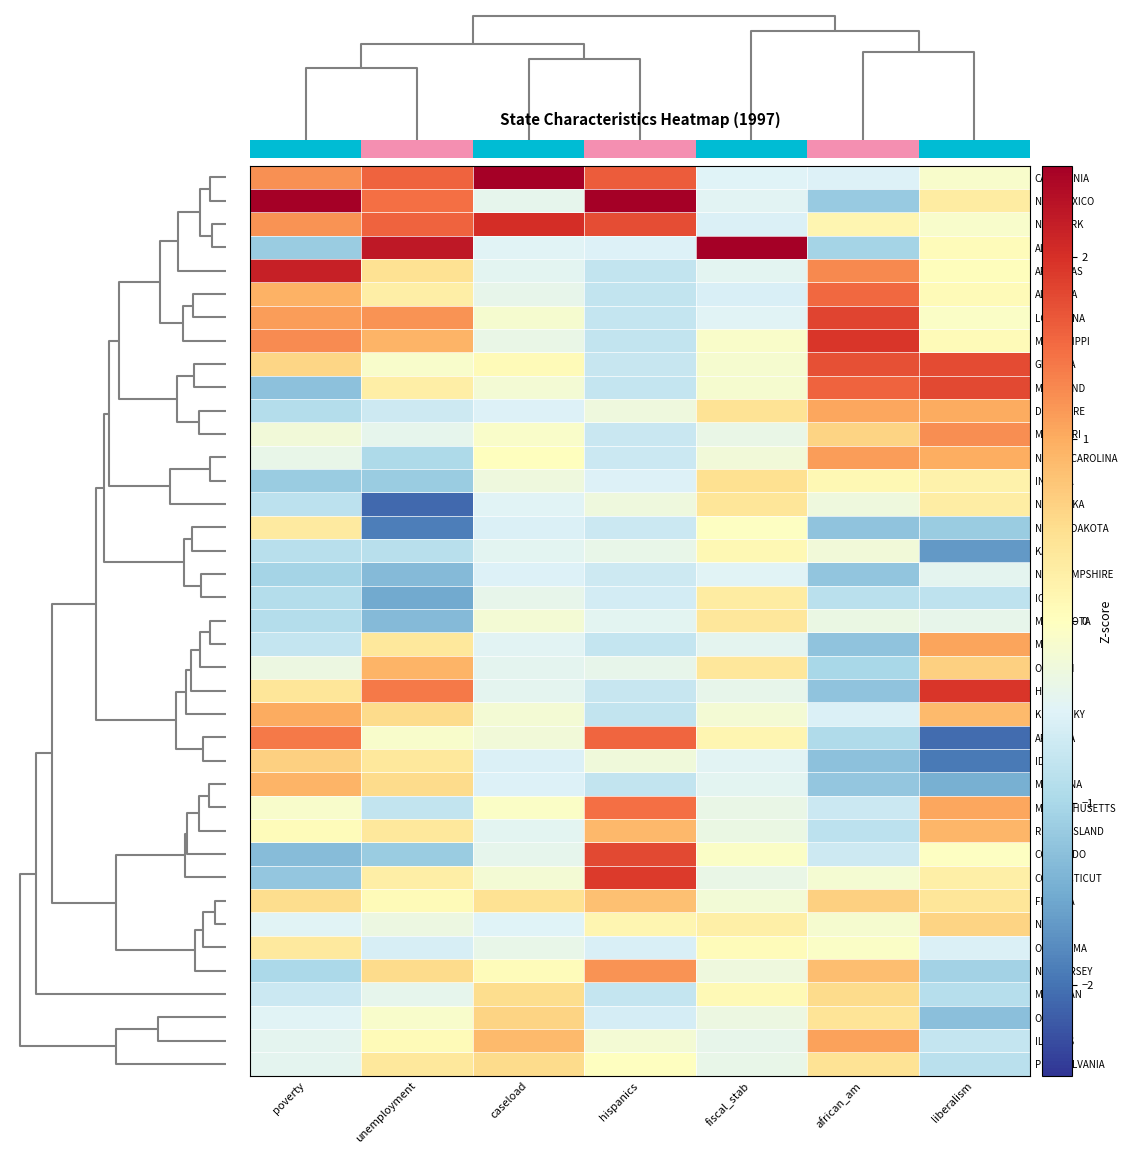

Reading left to right, transcribe all the data shown in this chart.

CALIFORNIA: poverty=1.2	unemployment=1.6	caseload=5.3	hispanics=1.6	fiscal_stab=-0.5	african_am=-0.5	liberalism=-0.1
NEW MEXICO: poverty=2.6	unemployment=1.5	caseload=-0.4	hispanics=2.9	fiscal_stab=-0.5	african_am=-1.2	liberalism=0.3
NEW YORK: poverty=1.2	unemployment=1.6	caseload=2.0	hispanics=1.8	fiscal_stab=-0.5	african_am=0.2	liberalism=-0.1
ALASKA: poverty=-1.1	unemployment=2.2	caseload=-0.5	hispanics=-0.5	fiscal_stab=5.9	african_am=-1.0	liberalism=0.1
ARKANSAS: poverty=2.2	unemployment=0.5	caseload=-0.4	hispanics=-0.8	fiscal_stab=-0.4	african_am=1.3	liberalism=0.0
ALABAMA: poverty=1.0	unemployment=0.3	caseload=-0.4	hispanics=-0.8	fiscal_stab=-0.6	african_am=1.5	liberalism=0.1
LOUISIANA: poverty=1.1	unemployment=1.2	caseload=-0.1	hispanics=-0.7	fiscal_stab=-0.5	african_am=1.8	liberalism=-0.1
MISSISSIPPI: poverty=1.3	unemployment=0.9	caseload=-0.3	hispanics=-0.8	fiscal_stab=-0.1	african_am=1.9	liberalism=0.1
GEORGIA: poverty=0.6	unemployment=-0.1	caseload=0.1	hispanics=-0.7	fiscal_stab=-0.1	african_am=1.7	liberalism=1.8
MARYLAND: poverty=-1.3	unemployment=0.3	caseload=-0.2	hispanics=-0.8	fiscal_stab=-0.1	african_am=1.6	liberalism=1.8
DELAWARE: poverty=-0.9	unemployment=-0.7	caseload=-0.5	hispanics=-0.3	fiscal_stab=0.4	african_am=1.1	liberalism=1.0
MISSOURI: poverty=-0.2	unemployment=-0.4	caseload=-0.1	hispanics=-0.7	fiscal_stab=-0.3	african_am=0.6	liberalism=1.2
NORTH CAROLINA: poverty=-0.4	unemployment=-1.0	caseload=0.0	hispanics=-0.7	fiscal_stab=-0.2	african_am=1.1	liberalism=1.0
INDIANA: poverty=-1.1	unemployment=-1.1	caseload=-0.3	hispanics=-0.5	fiscal_stab=0.5	african_am=0.1	liberalism=0.2
NEBRASKA: poverty=-0.8	unemployment=-2.1	caseload=-0.5	hispanics=-0.3	fiscal_stab=0.4	african_am=-0.3	liberalism=0.3
NORTH DAKOTA: poverty=0.3	unemployment=-1.9	caseload=-0.5	hispanics=-0.7	fiscal_stab=-0.0	african_am=-1.2	liberalism=-1.1
KANSAS: poverty=-0.9	unemployment=-0.9	caseload=-0.4	hispanics=-0.4	fiscal_stab=0.1	african_am=-0.2	liberalism=-1.7
NEW HAMPSHIRE: poverty=-1.1	unemployment=-1.3	caseload=-0.5	hispanics=-0.7	fiscal_stab=-0.5	african_am=-1.2	liberalism=-0.4
IOWA: poverty=-0.9	unemployment=-1.5	caseload=-0.4	hispanics=-0.6	fiscal_stab=0.3	african_am=-0.9	liberalism=-0.8
MINNESOTA: poverty=-0.9	unemployment=-1.3	caseload=-0.2	hispanics=-0.4	fiscal_stab=0.4	african_am=-0.3	liberalism=-0.4
MAINE: poverty=-0.7	unemployment=0.4	caseload=-0.5	hispanics=-0.7	fiscal_stab=-0.4	african_am=-1.2	liberalism=1.1
OREGON: poverty=-0.3	unemployment=0.9	caseload=-0.4	hispanics=-0.4	fiscal_stab=0.4	african_am=-1.0	liberalism=0.7
HAWAII: poverty=0.4	unemployment=1.4	caseload=-0.4	hispanics=-0.7	fiscal_stab=-0.4	african_am=-1.2	liberalism=1.9
KENTUCKY: poverty=1.0	unemployment=0.5	caseload=-0.2	hispanics=-0.8	fiscal_stab=-0.2	african_am=-0.5	liberalism=0.9
ARIZONA: poverty=1.4	unemployment=-0.1	caseload=-0.2	hispanics=1.5	fiscal_stab=0.1	african_am=-0.9	liberalism=-2.1
IDAHO: poverty=0.6	unemployment=0.4	caseload=-0.5	hispanics=-0.2	fiscal_stab=-0.5	african_am=-1.3	liberalism=-1.9
MONTANA: poverty=0.9	unemployment=0.5	caseload=-0.5	hispanics=-0.8	fiscal_stab=-0.4	african_am=-1.2	liberalism=-1.4
MASSACHUSETTS: poverty=-0.1	unemployment=-0.8	caseload=-0.1	hispanics=1.5	fiscal_stab=-0.3	african_am=-0.7	liberalism=1.0
RHODE ISLAND: poverty=0.0	unemployment=0.4	caseload=-0.4	hispanics=0.9	fiscal_stab=-0.3	african_am=-0.8	liberalism=0.9
COLORADO: poverty=-1.3	unemployment=-1.1	caseload=-0.4	hispanics=1.8	fiscal_stab=-0.1	african_am=-0.7	liberalism=-0.0
CONNECTICUT: poverty=-1.2	unemployment=0.3	caseload=-0.2	hispanics=1.9	fiscal_stab=-0.3	african_am=-0.2	liberalism=0.2
FLORIDA: poverty=0.5	unemployment=0.1	caseload=0.5	hispanics=0.8	fiscal_stab=-0.2	african_am=0.6	liberalism=0.4
NEVADA: poverty=-0.5	unemployment=-0.3	caseload=-0.5	hispanics=0.1	fiscal_stab=0.2	african_am=-0.1	liberalism=0.6
OKLAHOMA: poverty=0.3	unemployment=-0.6	caseload=-0.4	hispanics=-0.6	fiscal_stab=0.1	african_am=-0.1	liberalism=-0.5
NEW JERSEY: poverty=-1.0	unemployment=0.5	caseload=0.0	hispanics=1.2	fiscal_stab=-0.3	african_am=0.8	liberalism=-1.1
MICHIGAN: poverty=-0.7	unemployment=-0.4	caseload=0.5	hispanics=-0.8	fiscal_stab=0.1	african_am=0.5	liberalism=-0.9
OHIO: poverty=-0.5	unemployment=-0.1	caseload=0.6	hispanics=-0.6	fiscal_stab=-0.3	african_am=0.4	liberalism=-1.3
ILLINOIS: poverty=-0.4	unemployment=0.1	caseload=0.9	hispanics=-0.2	fiscal_stab=-0.4	african_am=1.1	liberalism=-0.8
PENNSYLVANIA: poverty=-0.4	unemployment=0.4	caseload=0.5	hispanics=-0.0	fiscal_stab=-0.4	african_am=0.4	liberalism=-0.8